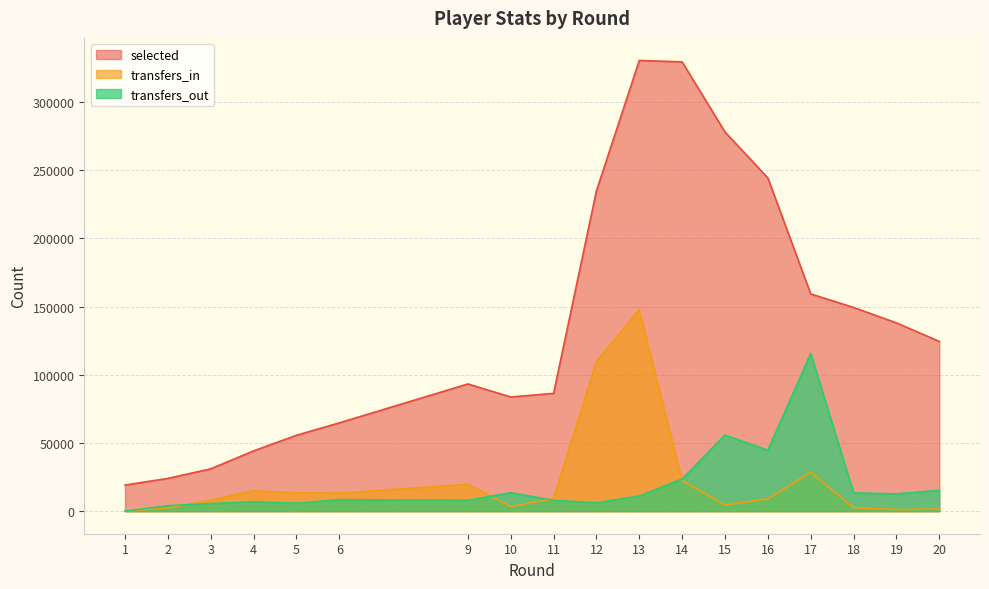

True or false: transfers_out has more than 1 points higher than both neighbors.

True